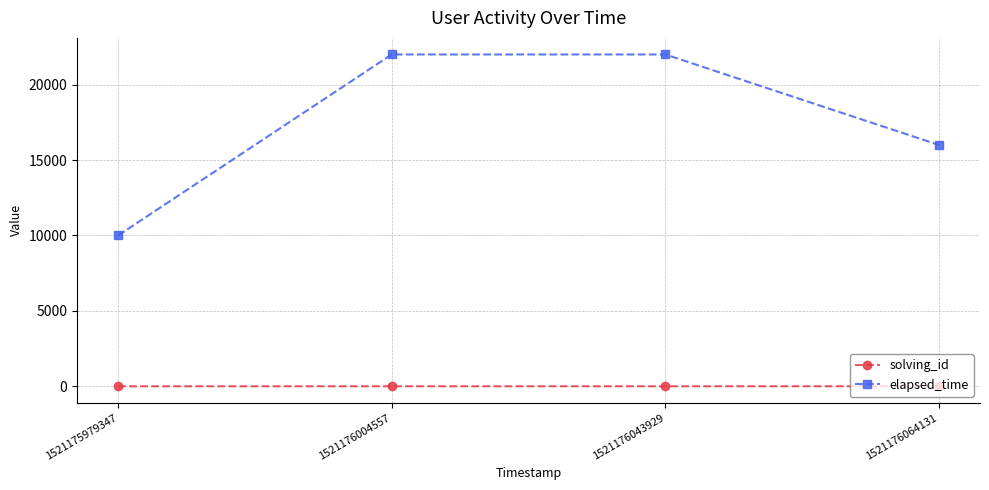

True or false: solving_id and elapsed_time intersect in this chart.

False